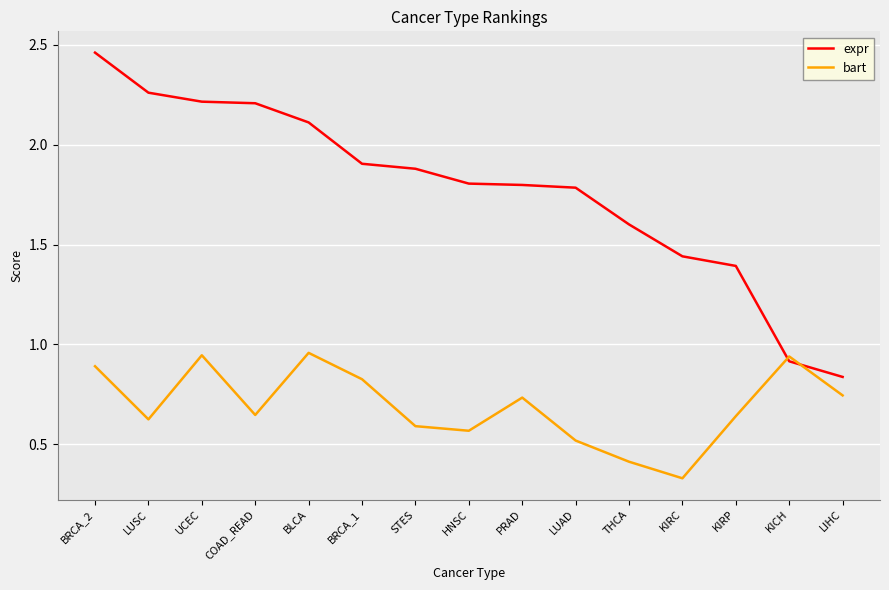

Which category has the lowest value in the expr series?

LIHC